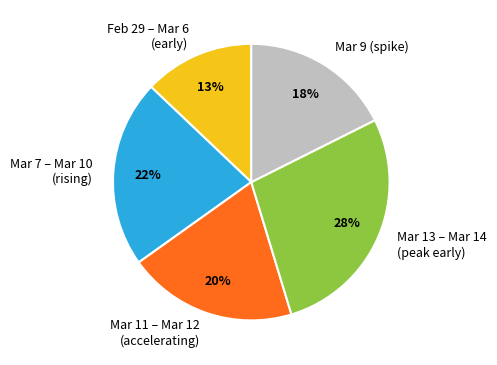

What is the ratio of the value at Mar 7 – Mar 10 (rising) to the value at Mar 13 – Mar 14 (peak early)?

0.8